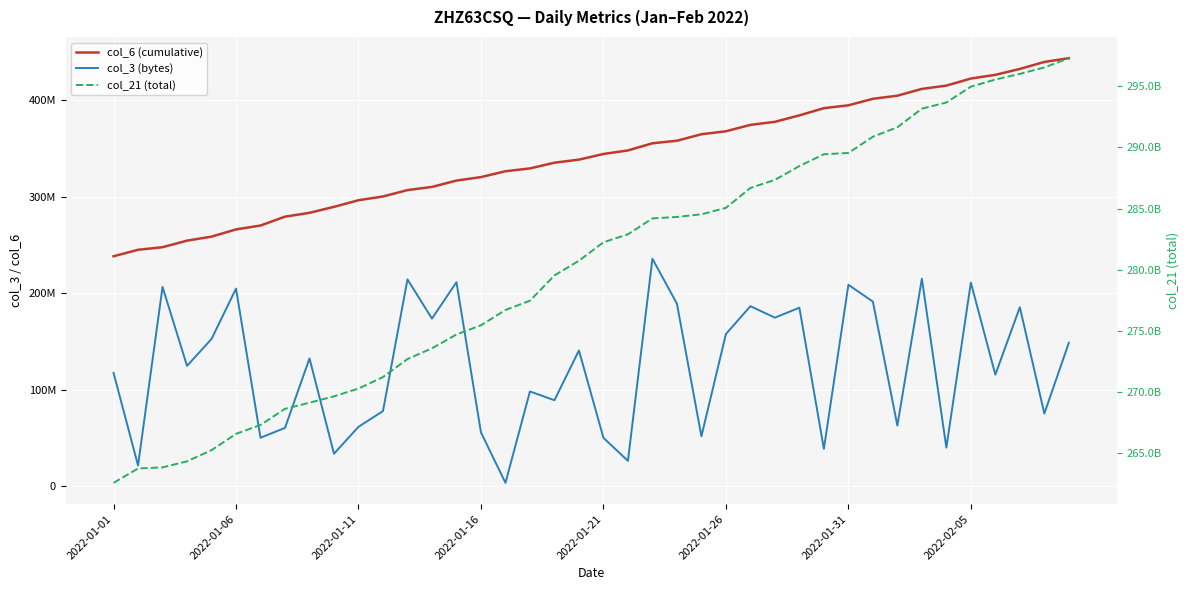

Between 29 and 19, which is larger?

29